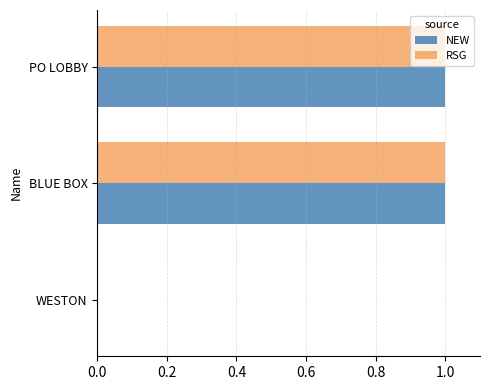

Is the value of RSG at PO LOBBY greater than the value of NEW at WESTON?

Yes